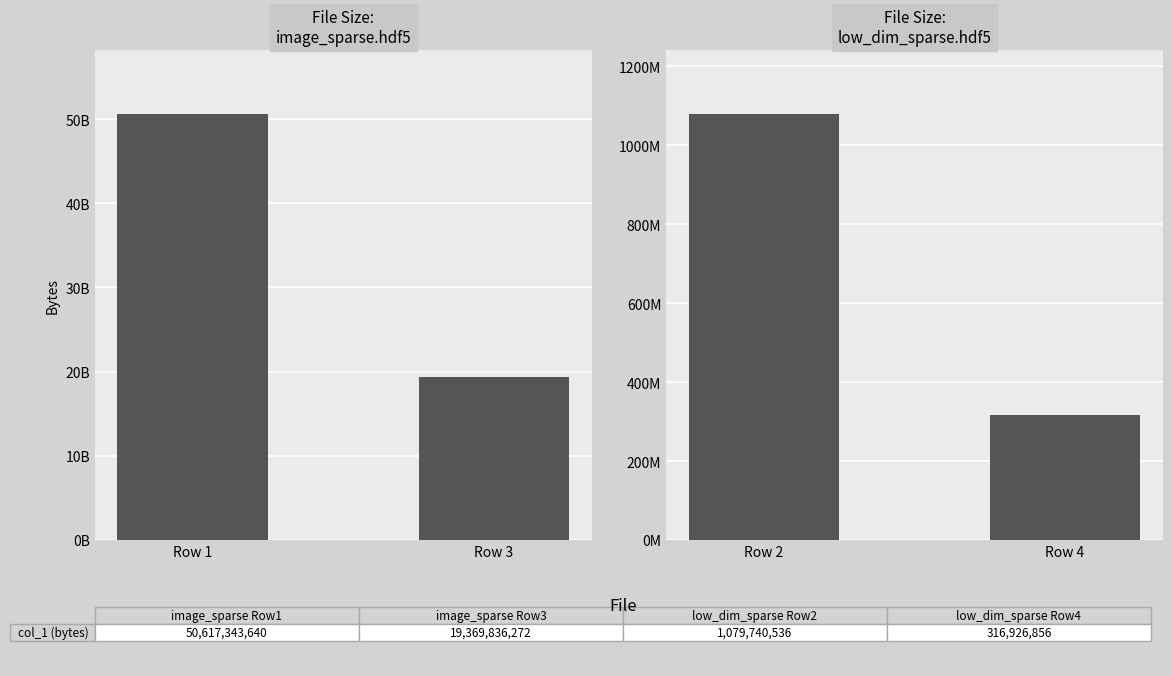

What is the sum of the image_sparse.hdf5 values at Row 3 and Row 1?

69987179912